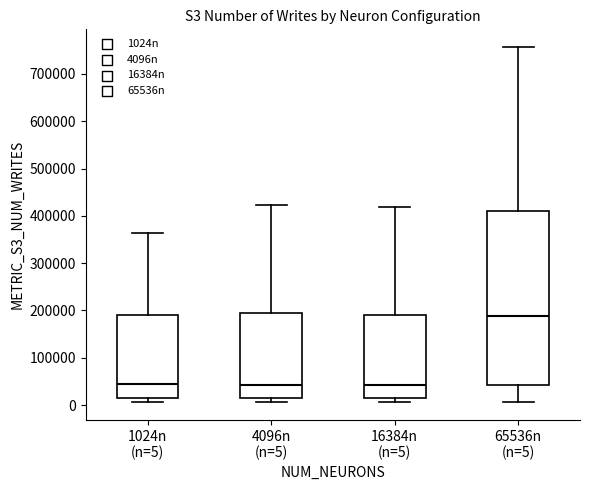

Reading left to right, read every box against the y-axis: the position of its median line, the range the box covers, and the ends of its whiskers. The values are not printed on the chart, so give them approximately, as read against the axis.

1024n (n=5): median 40000, box 20000 to 190000, whiskers 10000 to 360000
4096n (n=5): median 40000, box 20000 to 190000, whiskers 10000 to 420000
16384n (n=5): median 40000, box 10000 to 190000, whiskers 10000 (just below the box's lower edge) to 420000
65536n (n=5): median 190000, box 40000 to 410000, whiskers 10000 to 760000